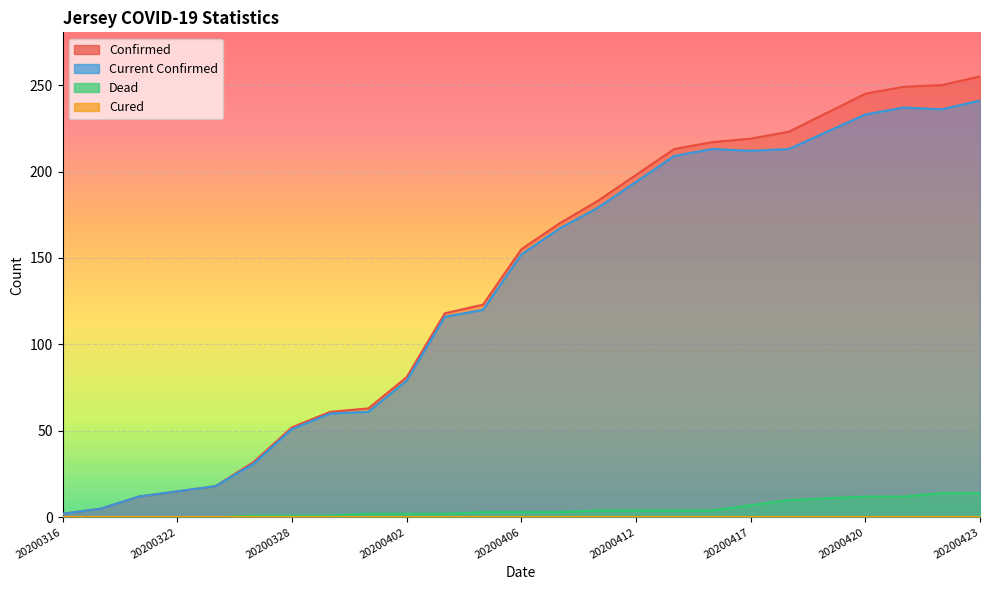

Reading left to right, transcribe all the data shown in this chart.

confirmedCount: 20200316=2	20200318=5	20200320=12	20200322=15	20200324=18	20200327=32	20200328=52	20200329=61	20200330=63	20200402=81	20200404=118	20200405=123	20200406=155	20200408=170	20200411=183	20200412=198	20200414=213	20200415=217	20200417=219	20200418=223	20200419=234	20200420=245	20200421=249	20200422=250	20200423=255
currentConfirmedCount: 20200316=2	20200318=5	20200320=12	20200322=15	20200324=18	20200327=31	20200328=51	20200329=60	20200330=61	20200402=79	20200404=116	20200405=120	20200406=152	20200408=167	20200411=179	20200412=194	20200414=209	20200415=213	20200417=212	20200418=213	20200419=223	20200420=233	20200421=237	20200422=236	20200423=241
deadCount: 20200316=0	20200318=0	20200320=0	20200322=0	20200324=0	20200327=1	20200328=1	20200329=1	20200330=2	20200402=2	20200404=2	20200405=3	20200406=3	20200408=3	20200411=4	20200412=4	20200414=4	20200415=4	20200417=7	20200418=10	20200419=11	20200420=12	20200421=12	20200422=14	20200423=14